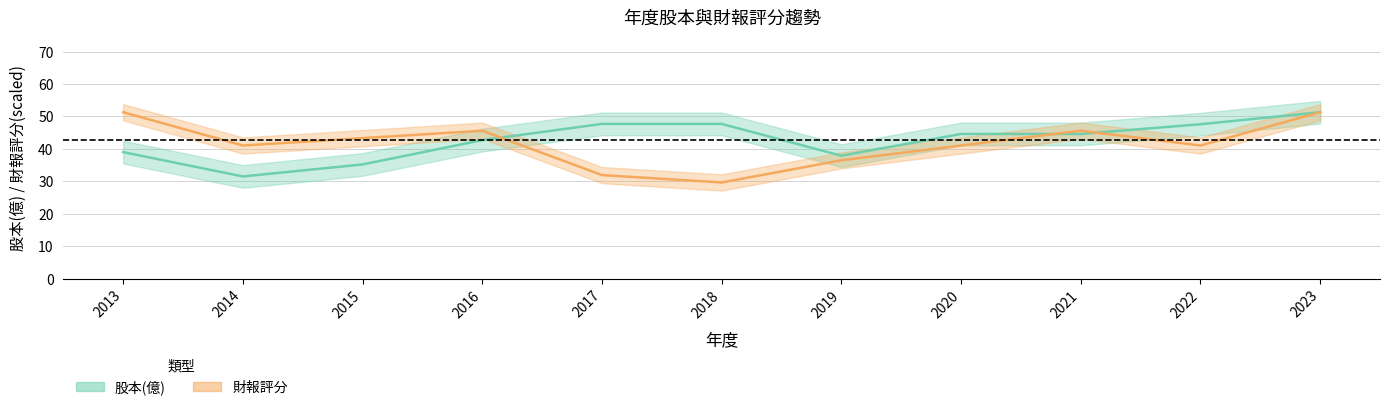

At which category does 財報評分 reach its first local valley?

2014